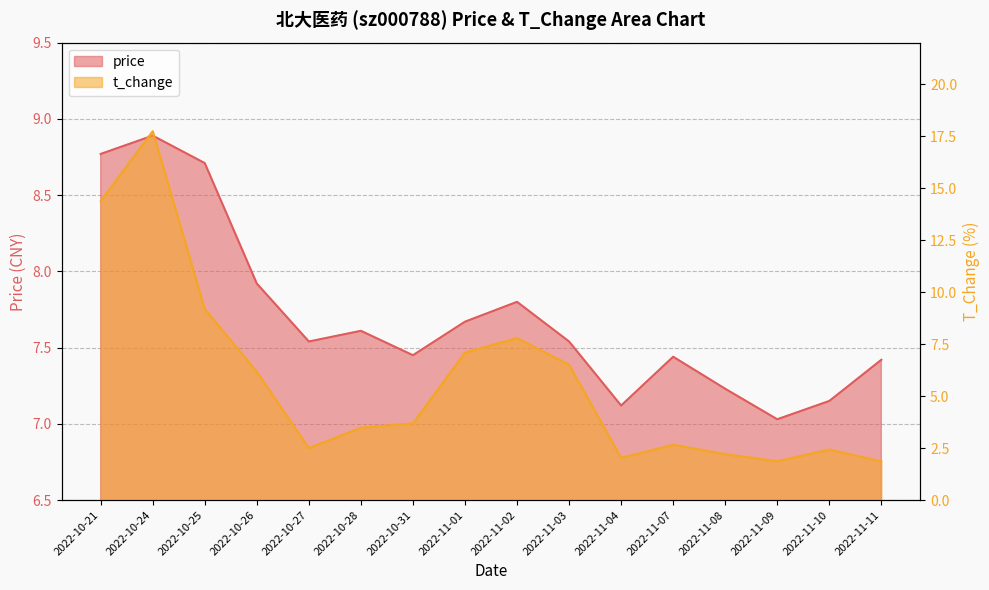

What is the spread (max minus min) of values at 2022-11-04?

5.1